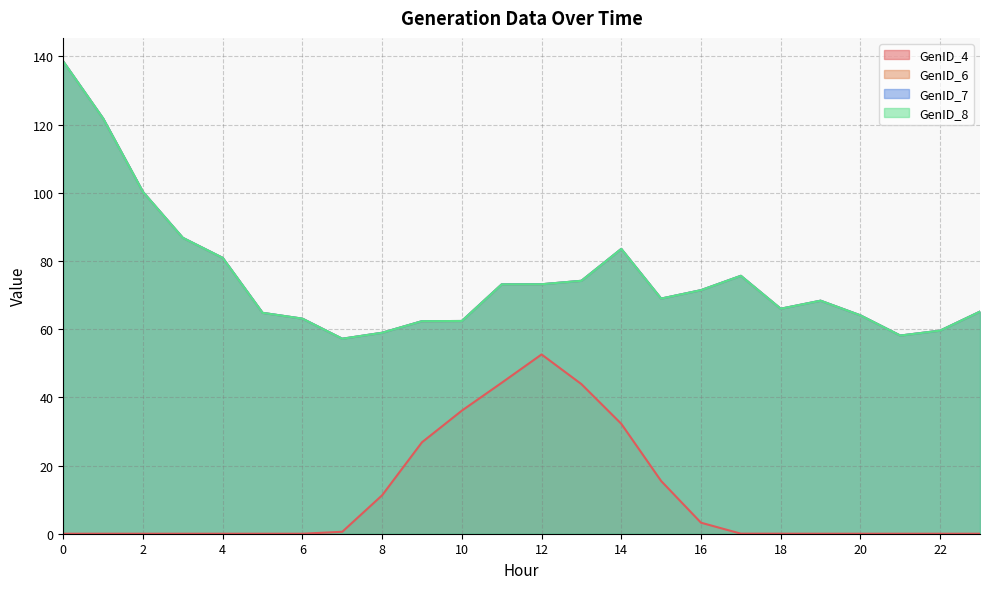

Reading left to right, extract all data points from this chart.

GenID_4: 0=0.0	1=0.0	2=0.0	3=0.0	4=0.0	5=0.0	6=0.0	7=0.6	8=11.3	9=26.8	10=36.1	11=44.3	12=52.6	13=43.9	14=32.2	15=15.5	16=3.2	17=0.0	18=0.0	19=0.0	20=0.0	21=0.0	22=0.0	23=0.0
GenID_6: 0=138.5	1=121.8	2=100.3	3=86.8	4=80.9	5=64.8	6=63.1	7=57.2	8=58.9	9=62.3	10=62.4	11=73.1	12=73.2	13=74.2	14=83.5	15=69.0	16=71.4	17=75.6	18=66.0	19=68.4	20=64.1	21=58.1	22=59.6	23=65.1
GenID_7: 0=138.5	1=121.8	2=100.3	3=86.8	4=80.9	5=64.8	6=63.1	7=57.2	8=58.9	9=62.3	10=62.4	11=73.1	12=73.2	13=74.2	14=83.5	15=69.0	16=71.4	17=75.6	18=66.0	19=68.4	20=64.1	21=58.1	22=59.6	23=65.1
GenID_8: 0=138.5	1=121.8	2=100.3	3=86.8	4=80.9	5=64.8	6=63.1	7=57.2	8=58.9	9=62.3	10=62.4	11=73.1	12=73.2	13=74.2	14=83.5	15=69.0	16=71.4	17=75.6	18=66.0	19=68.4	20=64.1	21=58.1	22=59.6	23=65.1